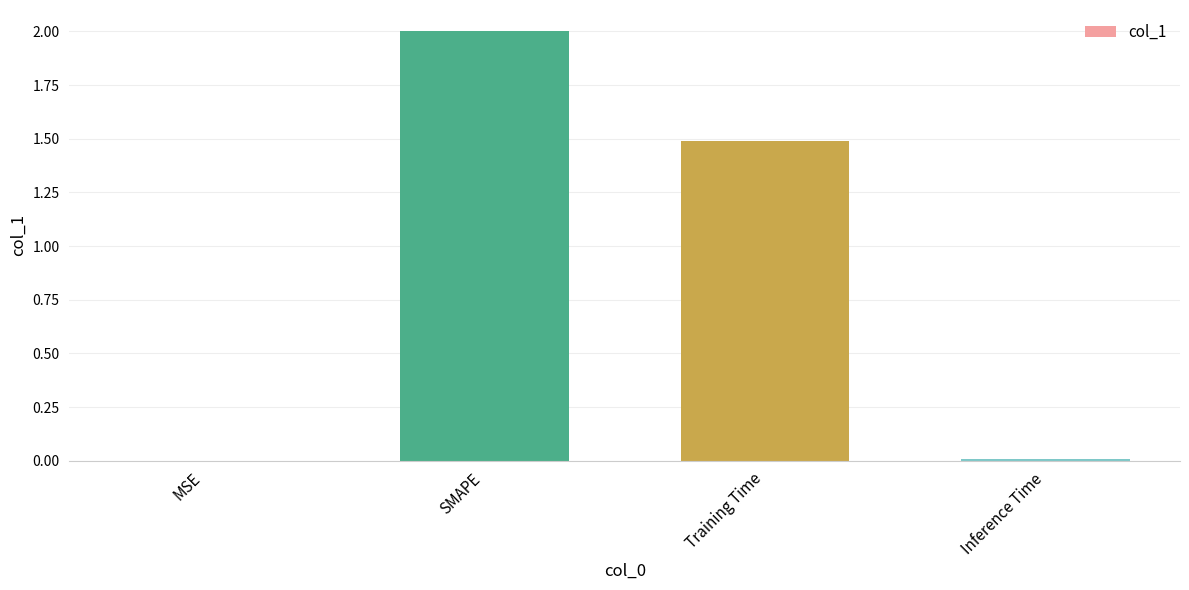

What is the approximate value at Training Time?

1.5